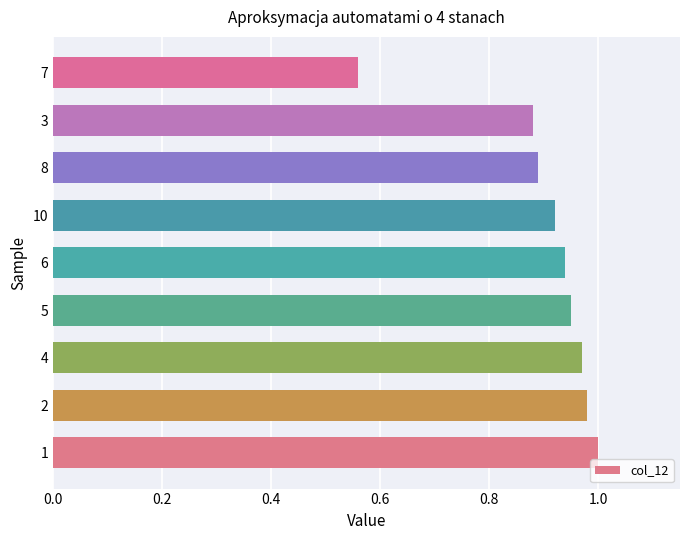

True or false: the data shows 0.7 at 1.

False